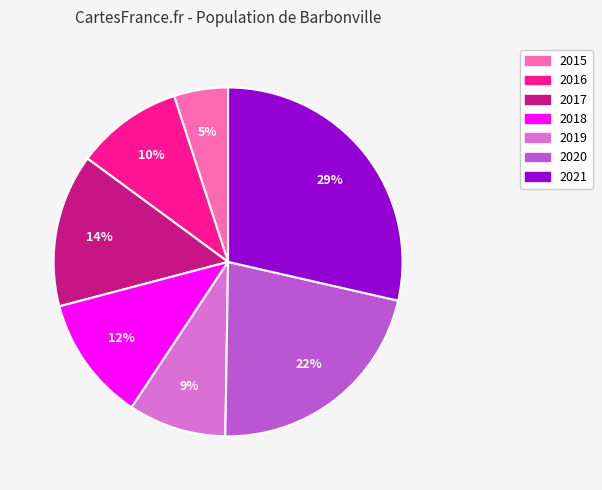

Does 2021 represent more than half of the total?

No